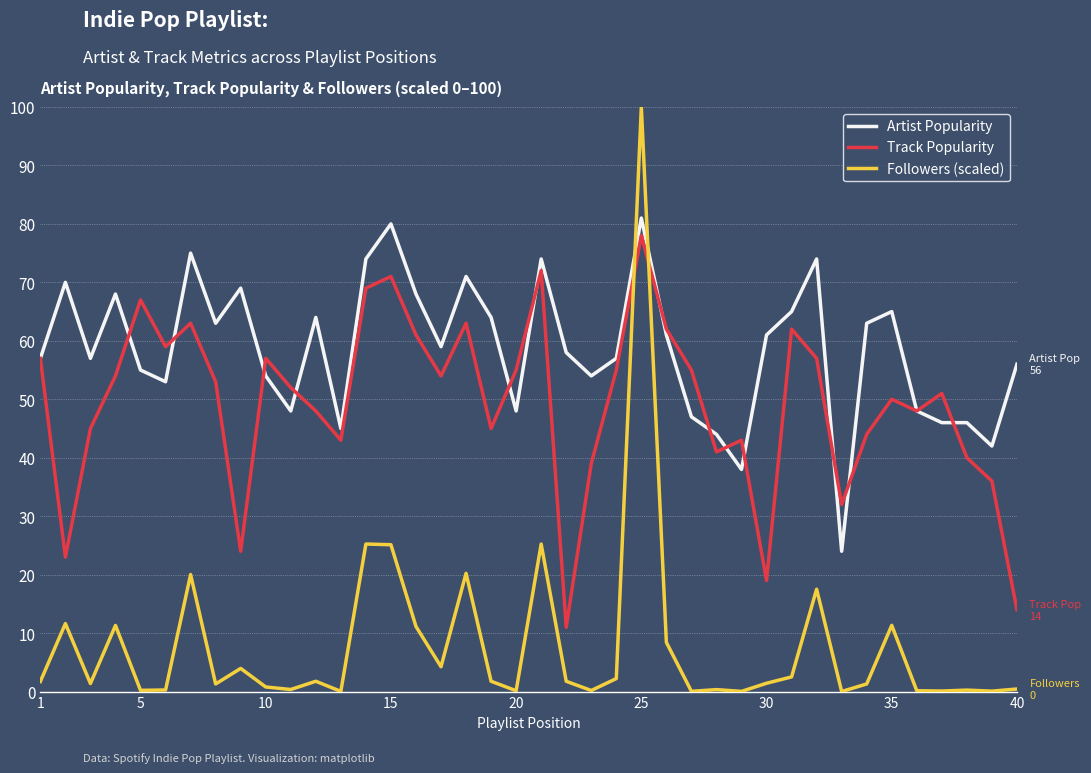

What is the average value of the Followers (scaled) series?

7.9